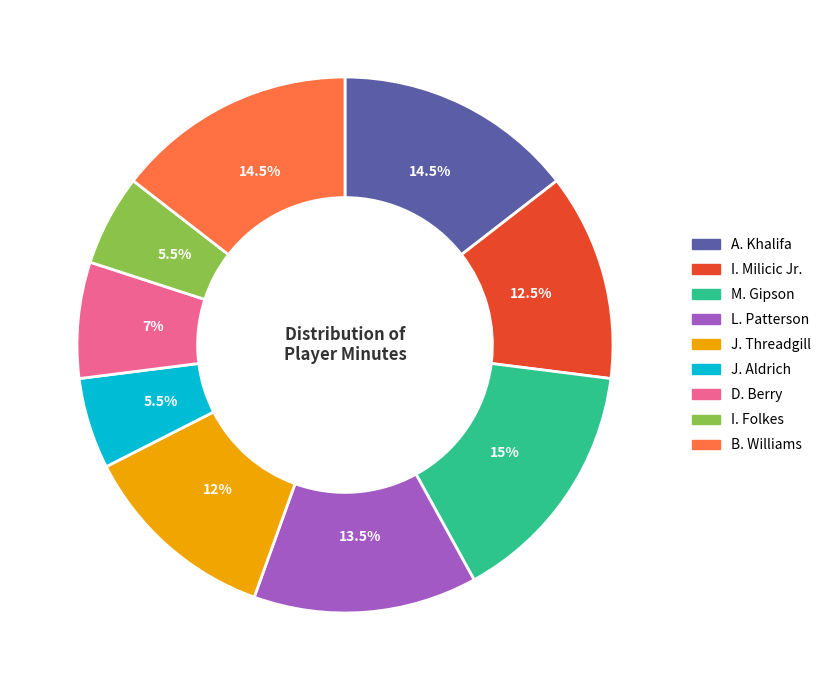

Approximately how many times larger is the value at I. Milicic Jr. compared to D. Berry?

1.8